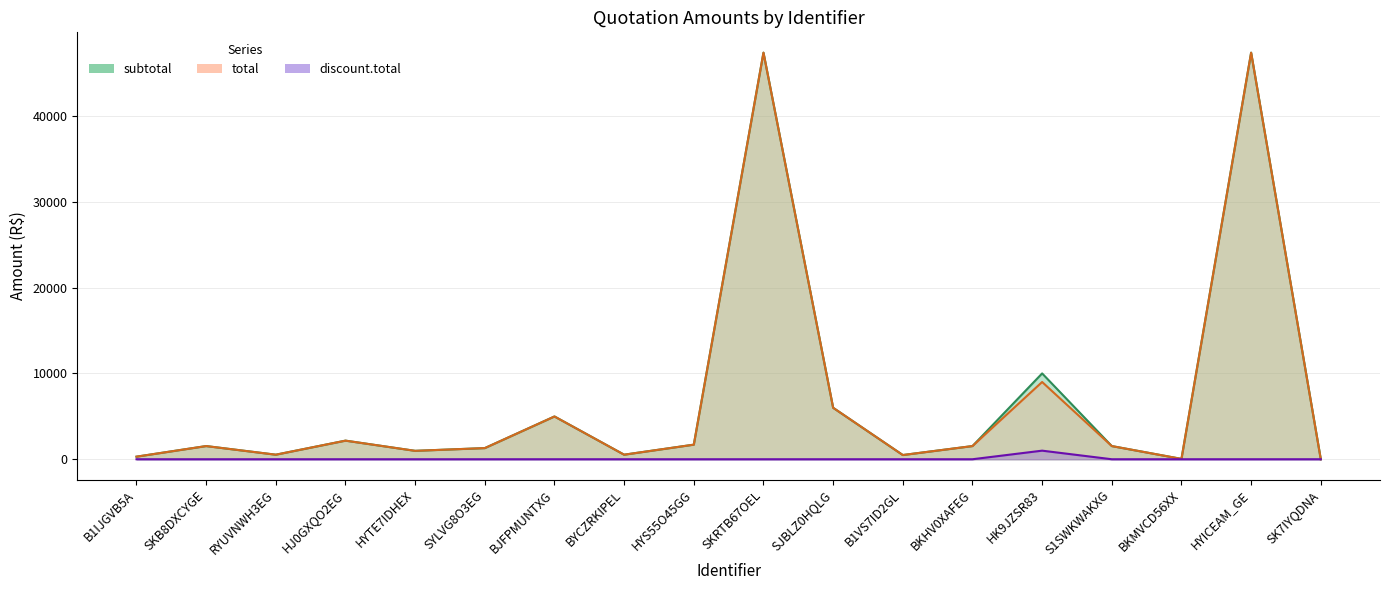

Is it true that subtotal equals 490.4 at B1VS7ID2GL?

True